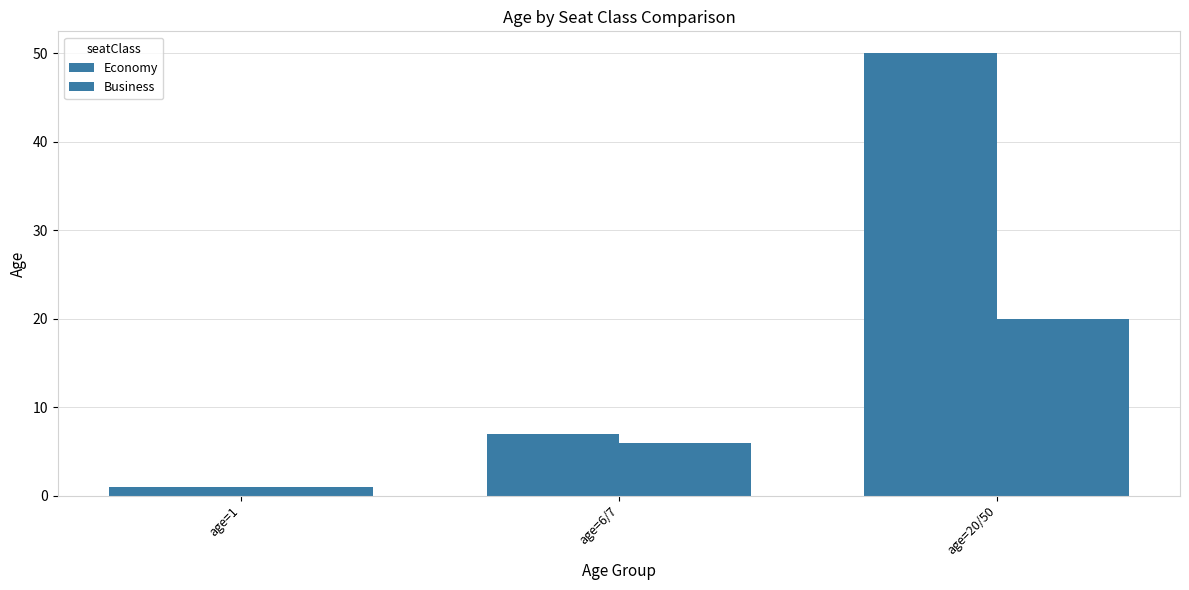

How many data points does each series have?

3